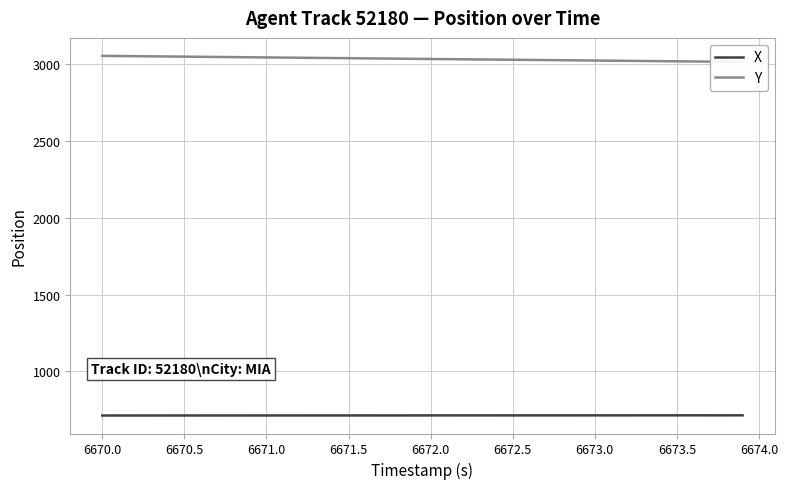

What is the lowest value of the Y series?

3013.2